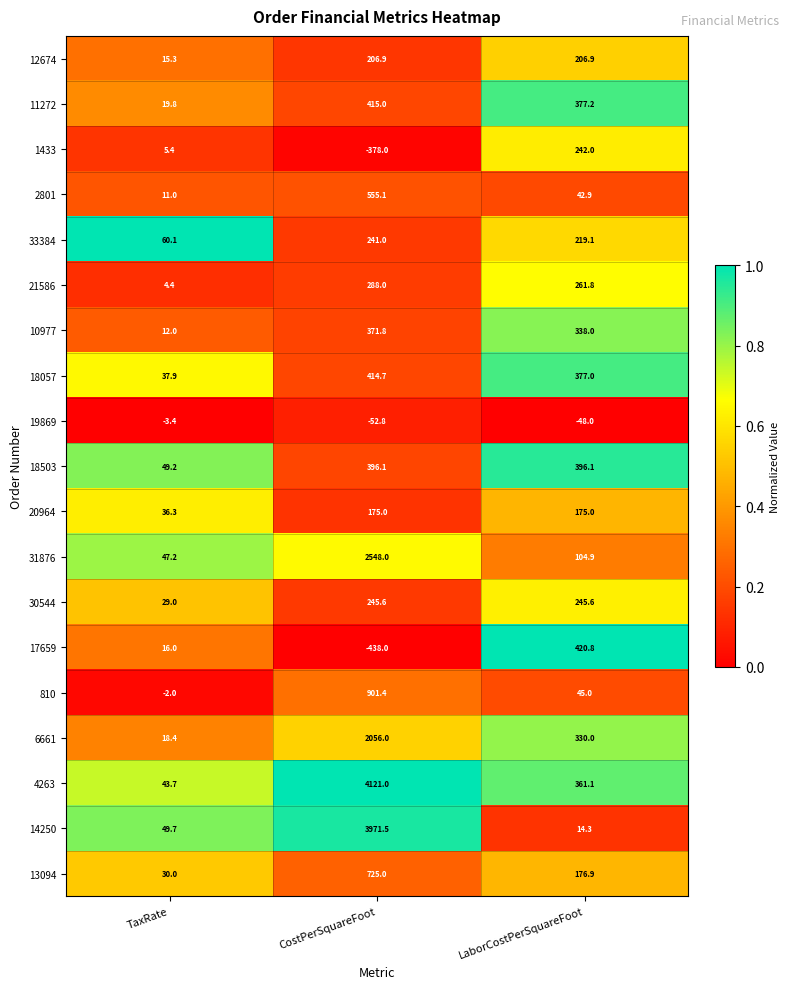

What is the average value of the 1433 series?

-43.5